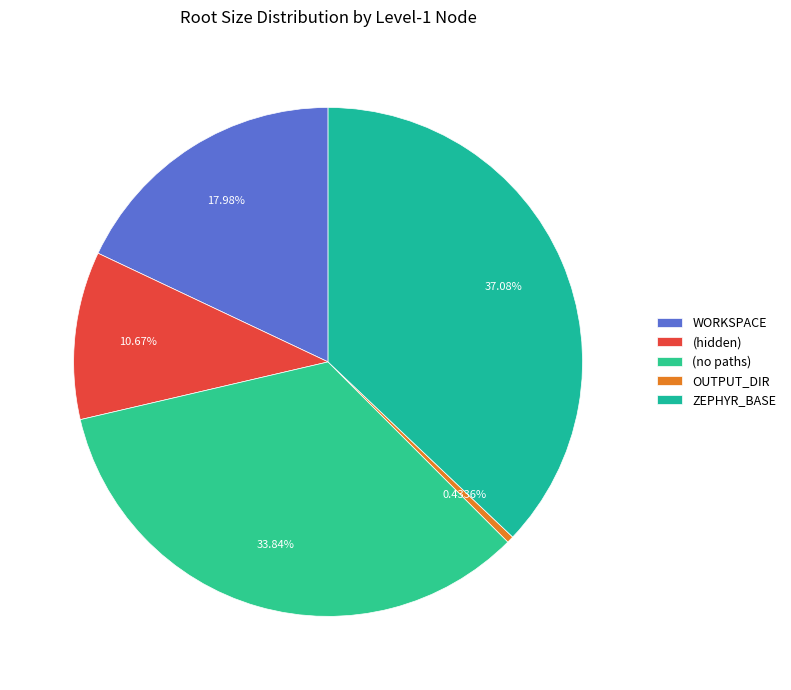

Count the number of slices in the pie.

5